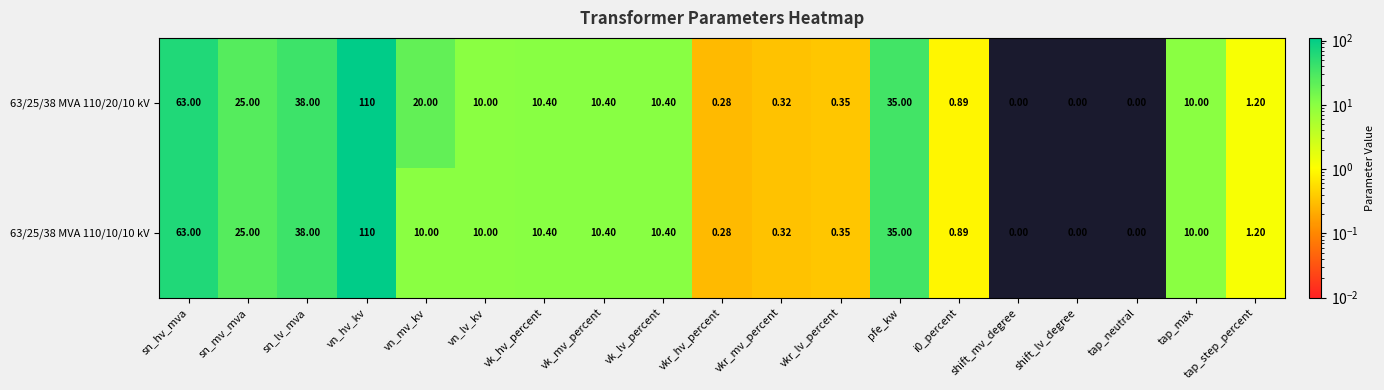

How many categories are shown in the chart?

19